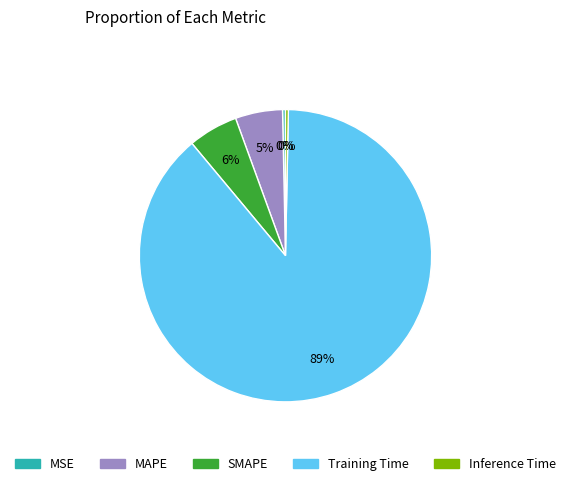

To the nearest percent, what is the difference between the MAPE and Inference Time slice percentages?

5%